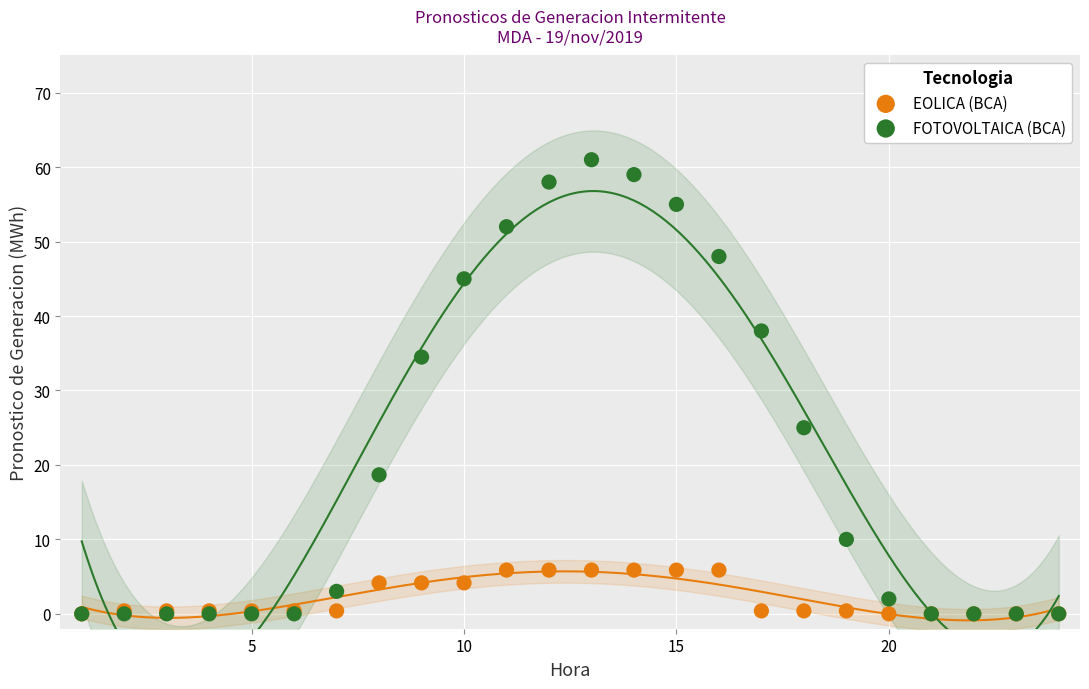

Which series contains the highest Y value?

FOTOVOLTAICA (BCA)